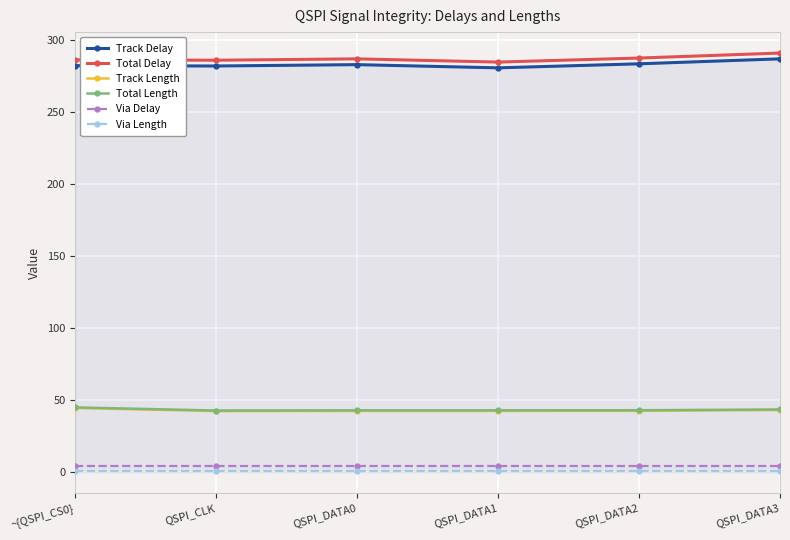

Is the value of Via Delay at QSPI_DATA2 greater than the value of Track Delay at QSPI_DATA1?

No